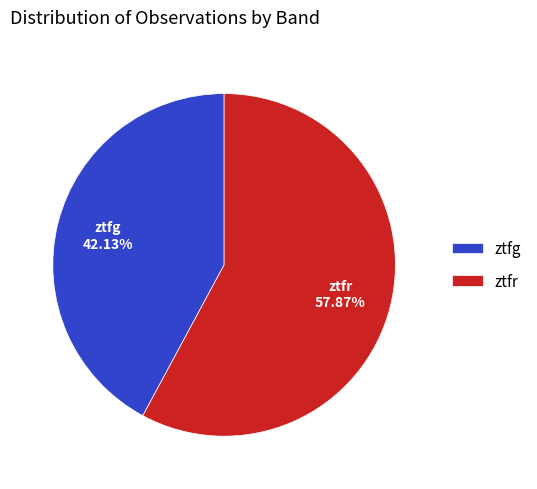

How much of the chart is everything except ztfg?

57.9%